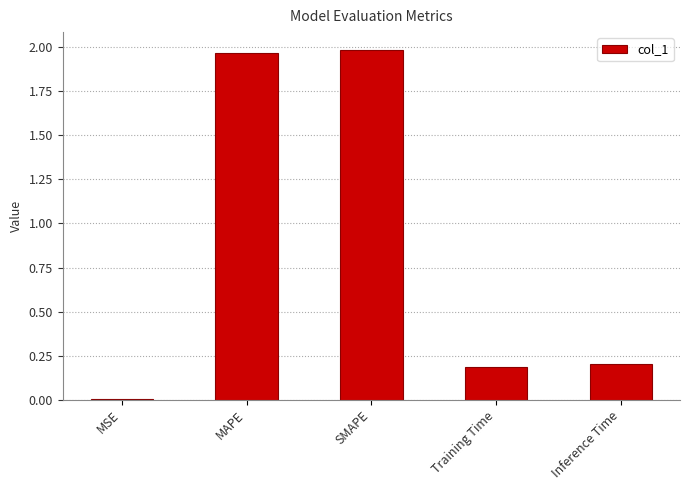

What is the difference between the values at MSE and Inference Time?

0.2